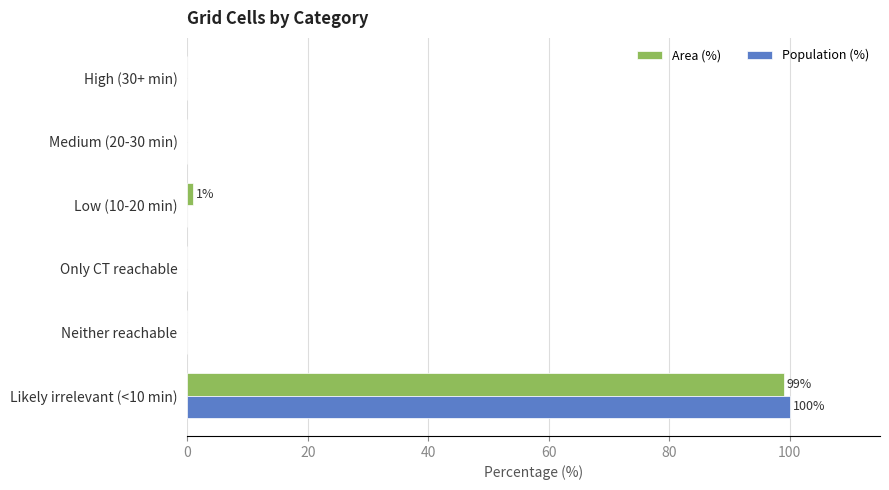

What is the sum of all Population (%) values?

100